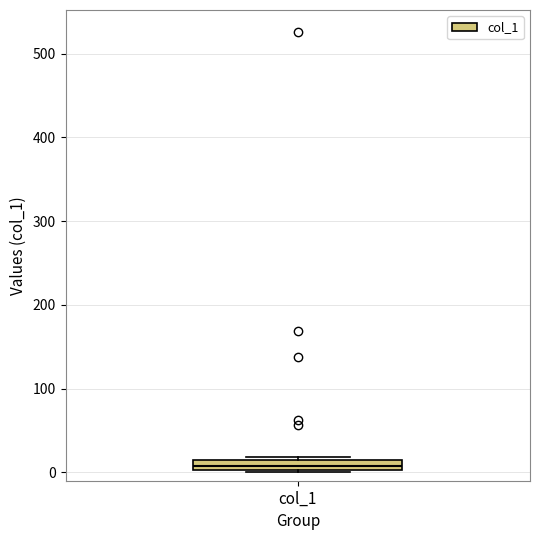

Where is the upper edge of the box for col_1 on the y-axis? The values are not printed on the chart, so give them approximately, as read against the axis.

10